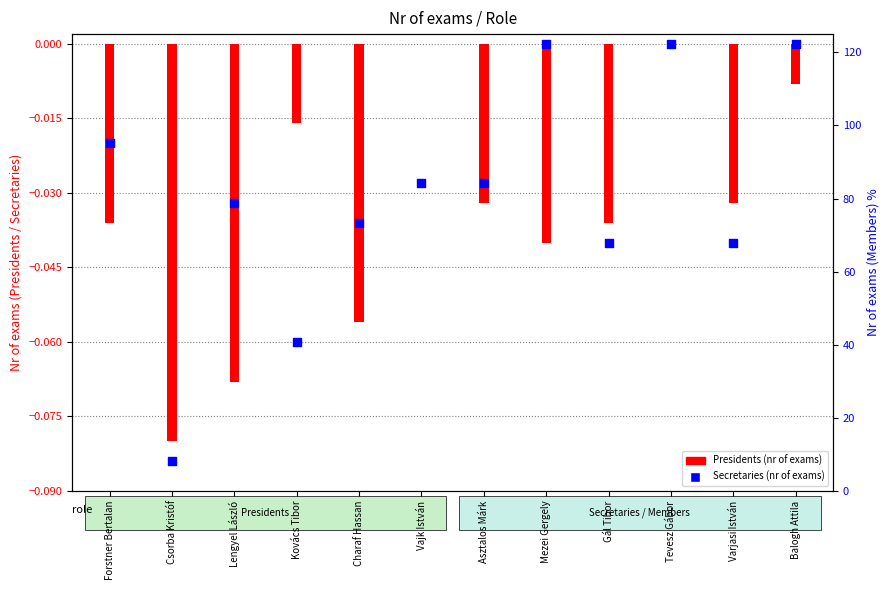

Which series has the widest spread of Y values?

Secretaries (nr of exams)